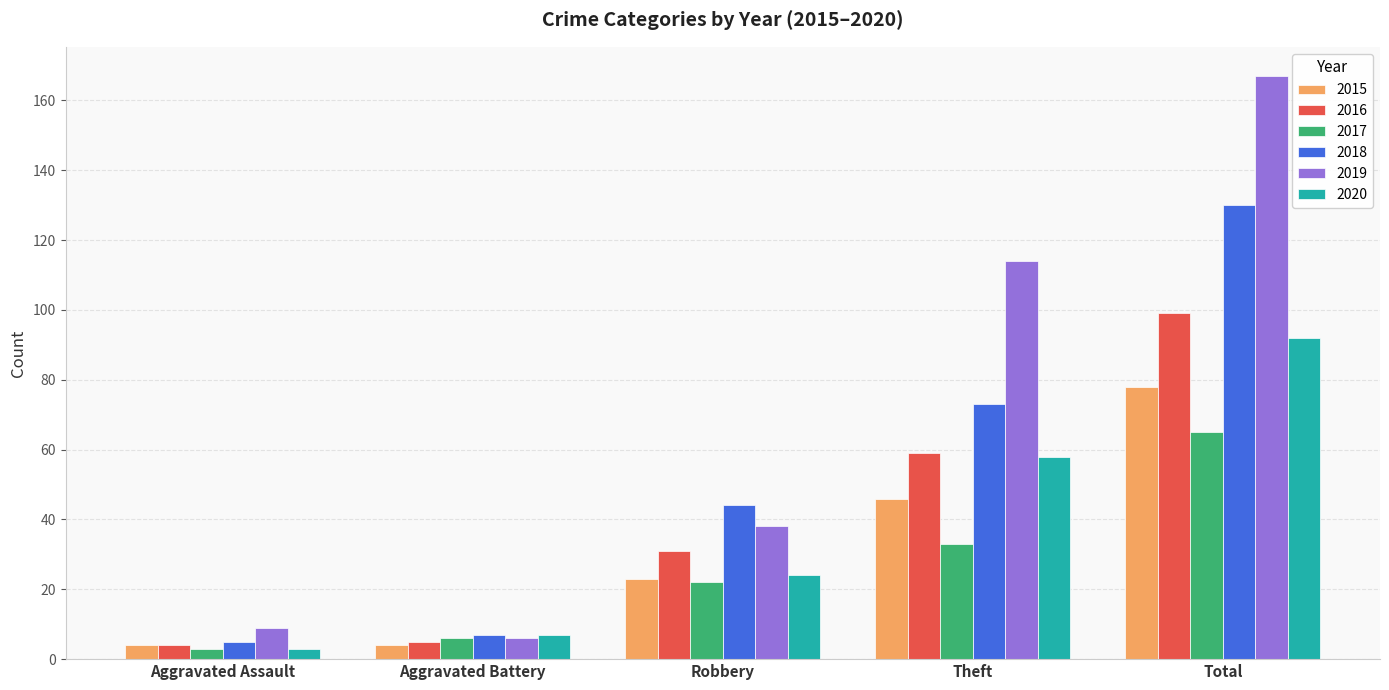

At which category is the sum across all series the highest?

Total